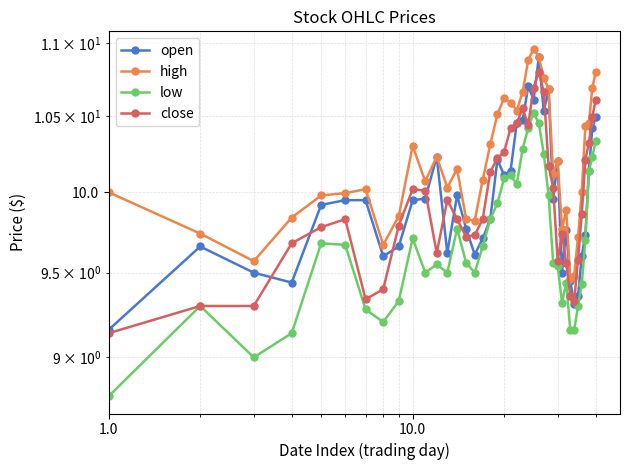

True or false: open has more than 0 points higher than both neighbors.

True